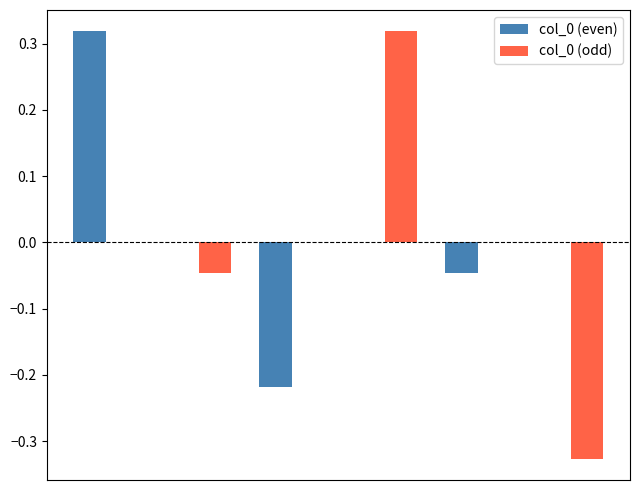

List the series in order of their overall mean, lowest first.

col_0 (odd), col_0 (even)